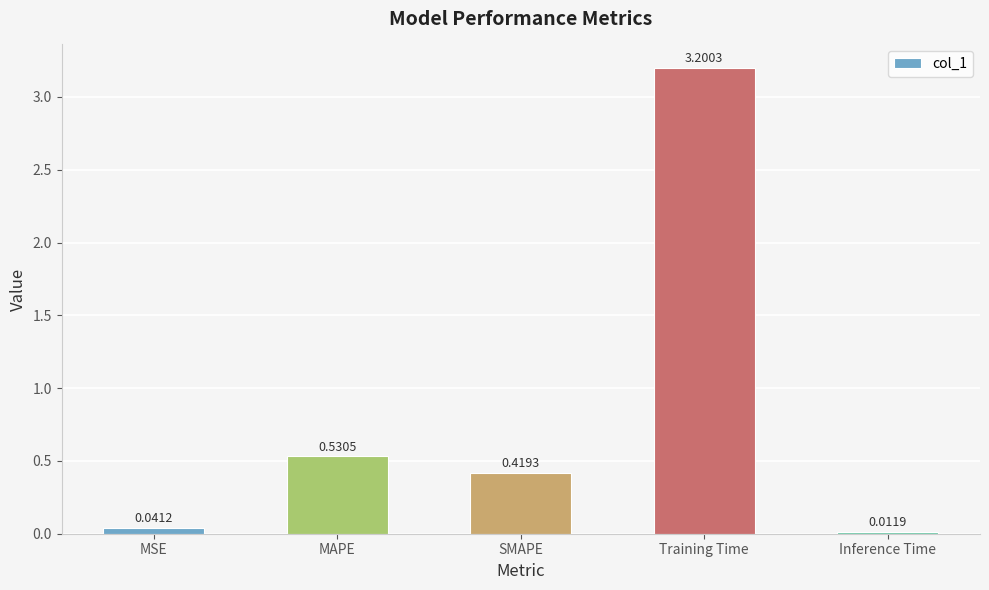

List the labels in order of value, smallest first.

Inference Time, MSE, SMAPE, MAPE, Training Time